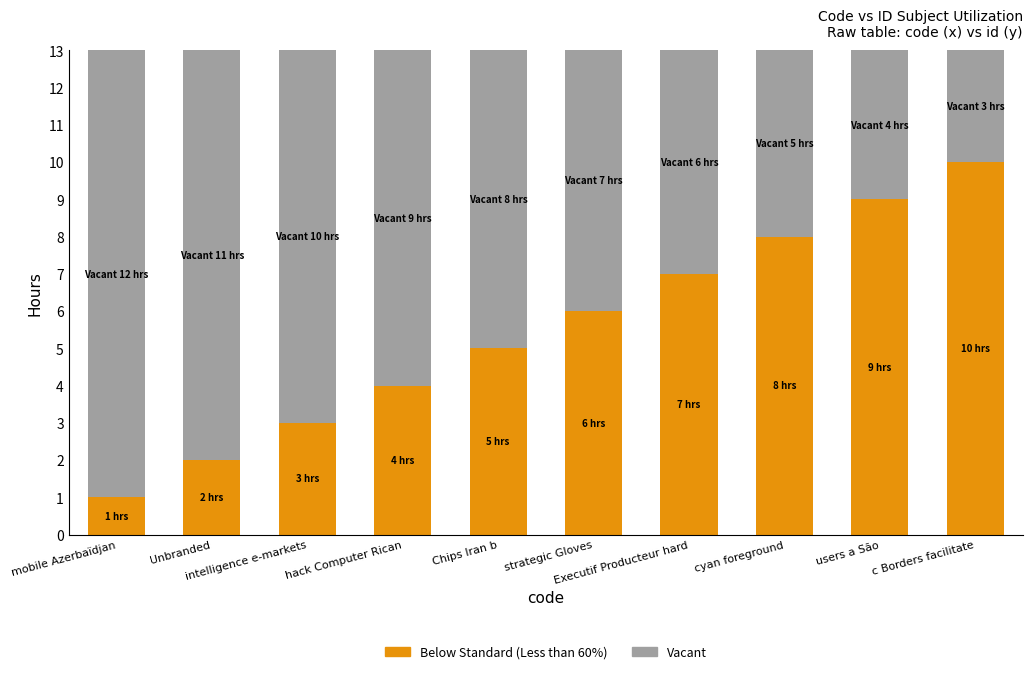

What is the difference between the second highest and minimum values in the Below Standard (Less than 60%) series?

8